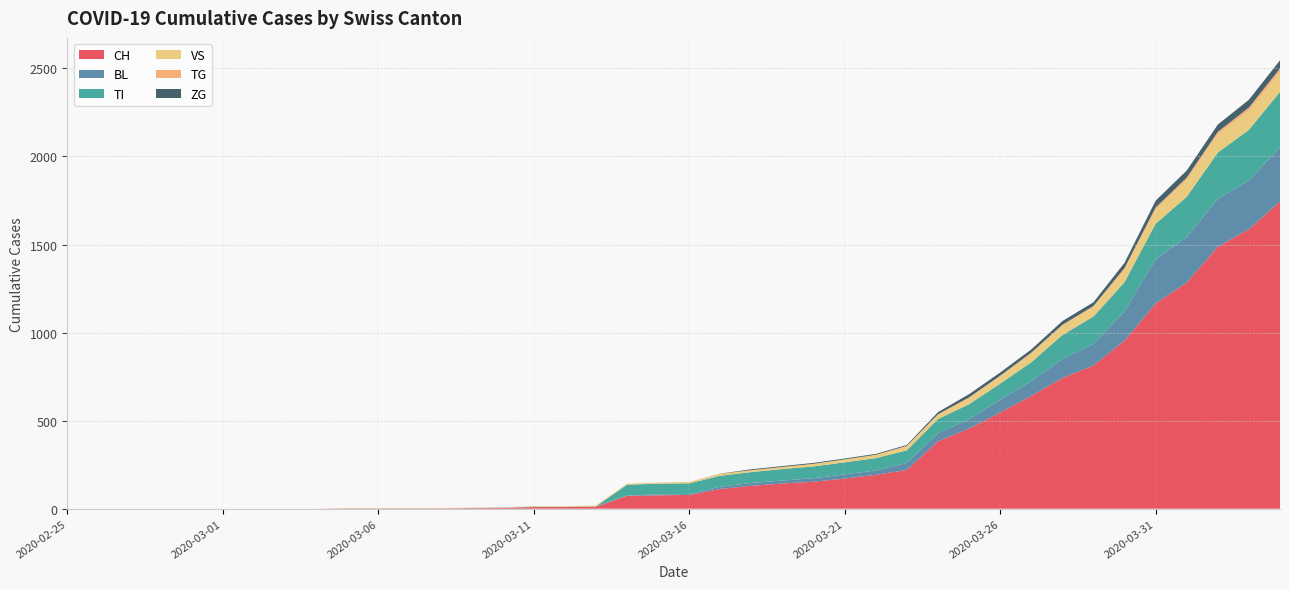

Reading right to left, extract all data points from this chart.

CH: 2020-04-04=1744	2020-04-03=1587	2020-04-02=1487	2020-04-01=1284	2020-03-31=1165	2020-03-30=954	2020-03-29=813	2020-03-28=742	2020-03-27=640	2020-03-26=546	2020-03-25=455	2020-03-24=383	2020-03-23=220	2020-03-22=192	2020-03-21=171	2020-03-20=153	2020-03-19=143	2020-03-18=130	2020-03-17=112	2020-03-16=78	2020-03-15=76	2020-03-14=73	2020-03-13=11	2020-03-12=9	2020-03-11=9	2020-03-10=4	2020-03-09=3	2020-03-08=2	2020-03-07=2	2020-03-06=2	2020-03-05=2	2020-03-04=0	2020-03-03=0	2020-03-02=0	2020-03-01=0	2020-02-29=0	2020-02-28=0	2020-02-27=0	2020-02-26=0	2020-02-25=0
BL: 2020-04-04=309	2020-04-03=277	2020-04-02=272	2020-04-01=258	2020-03-31=251	2020-03-30=167	2020-03-29=123	2020-03-28=108	2020-03-27=84	2020-03-26=73	2020-03-25=53	2020-03-24=46	2020-03-23=40	2020-03-22=25	2020-03-21=24	2020-03-20=20	2020-03-19=17	2020-03-18=16	2020-03-17=13	2020-03-16=5	2020-03-15=5	2020-03-14=2	2020-03-13=2	2020-03-12=2	2020-03-11=2	2020-03-10=2	2020-03-09=1	2020-03-08=0	2020-03-07=0	2020-03-06=0	2020-03-05=0	2020-03-04=0	2020-03-03=0	2020-03-02=0	2020-03-01=0	2020-02-29=0	2020-02-28=0	2020-02-27=0	2020-02-26=0	2020-02-25=0
TI: 2020-04-04=314	2020-04-03=287	2020-04-02=263	2020-04-01=229	2020-03-31=202	2020-03-30=165	2020-03-29=155	2020-03-28=136	2020-03-27=107	2020-03-26=91	2020-03-25=85	2020-03-24=80	2020-03-23=71	2020-03-22=70	2020-03-21=68	2020-03-20=67	2020-03-19=65	2020-03-18=62	2020-03-17=62	2020-03-16=61	2020-03-15=61	2020-03-14=61	2020-03-13=0	2020-03-12=0	2020-03-11=0	2020-03-10=0	2020-03-09=0	2020-03-08=0	2020-03-07=0	2020-03-06=0	2020-03-05=0	2020-03-04=0	2020-03-03=0	2020-03-02=0	2020-03-01=0	2020-02-29=0	2020-02-28=0	2020-02-27=0	2020-02-26=0	2020-02-25=0
VS: 2020-04-04=112	2020-04-03=109	2020-04-02=104	2020-04-01=96	2020-03-31=81	2020-03-30=71	2020-03-29=54	2020-03-28=53	2020-03-27=50	2020-03-26=41	2020-03-25=35	2020-03-24=25	2020-03-23=24	2020-03-22=19	2020-03-21=17	2020-03-20=15	2020-03-19=12	2020-03-18=11	2020-03-17=11	2020-03-16=8	2020-03-15=6	2020-03-14=6	2020-03-13=5	2020-03-12=3	2020-03-11=3	2020-03-10=2	2020-03-09=2	2020-03-08=2	2020-03-07=2	2020-03-06=2	2020-03-05=2	2020-03-04=0	2020-03-03=0	2020-03-02=0	2020-03-01=0	2020-02-29=0	2020-02-28=0	2020-02-27=0	2020-02-26=0	2020-02-25=0
TG: 2020-04-04=21	2020-04-03=18	2020-04-02=14	2020-04-01=13	2020-03-31=11	2020-03-30=10	2020-03-29=6	2020-03-28=5	2020-03-27=5	2020-03-26=4	2020-03-25=4	2020-03-24=2	2020-03-23=2	2020-03-22=0	2020-03-21=0	2020-03-20=0	2020-03-19=0	2020-03-18=0	2020-03-17=0	2020-03-16=0	2020-03-15=0	2020-03-14=0	2020-03-13=0	2020-03-12=0	2020-03-11=0	2020-03-10=0	2020-03-09=0	2020-03-08=0	2020-03-07=0	2020-03-06=0	2020-03-05=0	2020-03-04=0	2020-03-03=0	2020-03-02=0	2020-03-01=0	2020-02-29=0	2020-02-28=0	2020-02-27=0	2020-02-26=0	2020-02-25=0
ZG: 2020-04-04=46	2020-04-03=44	2020-04-02=41	2020-04-01=40	2020-03-31=39	2020-03-30=29	2020-03-29=21	2020-03-28=21	2020-03-27=18	2020-03-26=18	2020-03-25=18	2020-03-24=12	2020-03-23=5	2020-03-22=5	2020-03-21=5	2020-03-20=5	2020-03-19=5	2020-03-18=5	2020-03-17=1	2020-03-16=0	2020-03-15=0	2020-03-14=0	2020-03-13=0	2020-03-12=0	2020-03-11=0	2020-03-10=0	2020-03-09=0	2020-03-08=0	2020-03-07=0	2020-03-06=0	2020-03-05=0	2020-03-04=0	2020-03-03=0	2020-03-02=0	2020-03-01=0	2020-02-29=0	2020-02-28=0	2020-02-27=0	2020-02-26=0	2020-02-25=0